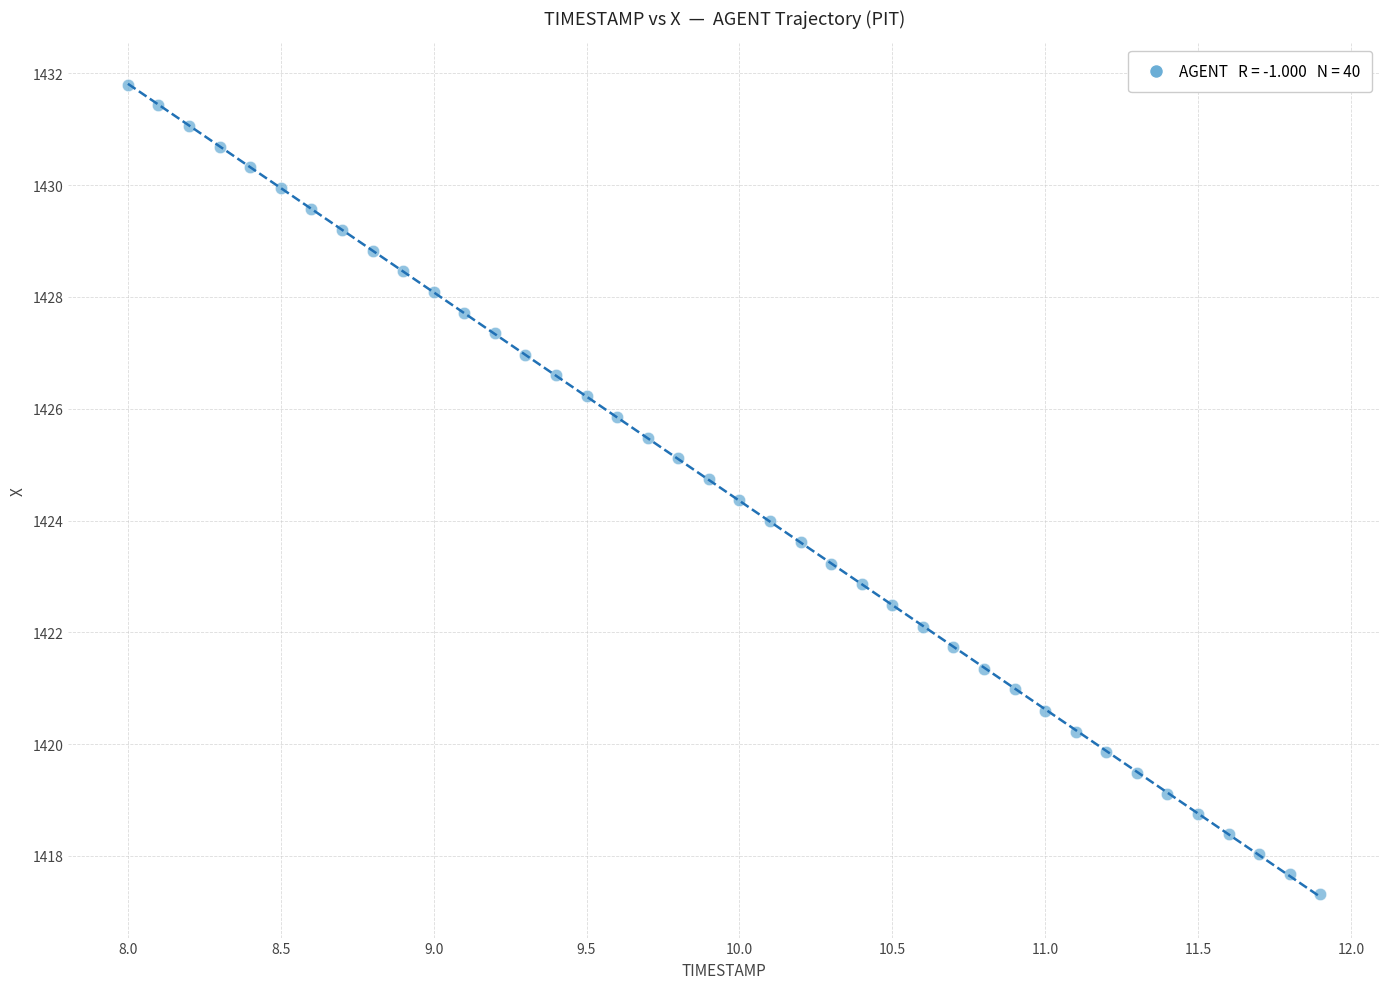

What is the range of Y values (max minus min)?

14.5